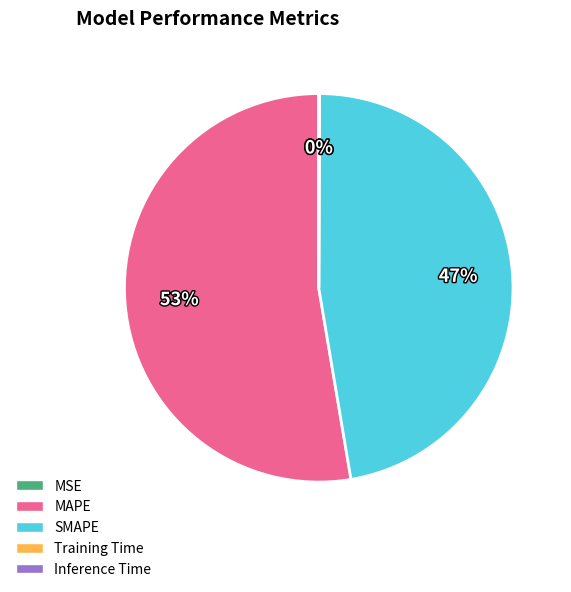

To the nearest percent, what portion does MAPE represent?

53%